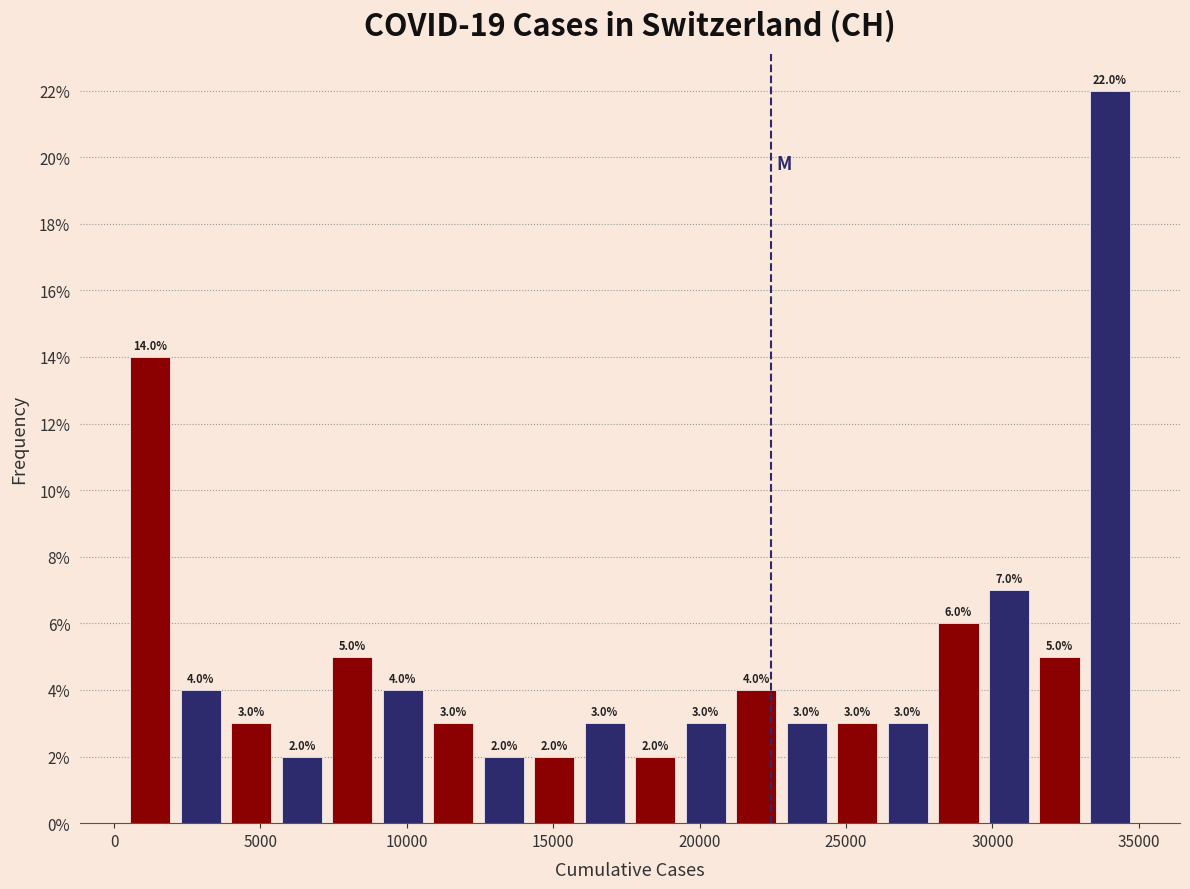

Around what value on the x-axis is the tallest bar? Give the approximate position of its centre, as read against the axis.

34000